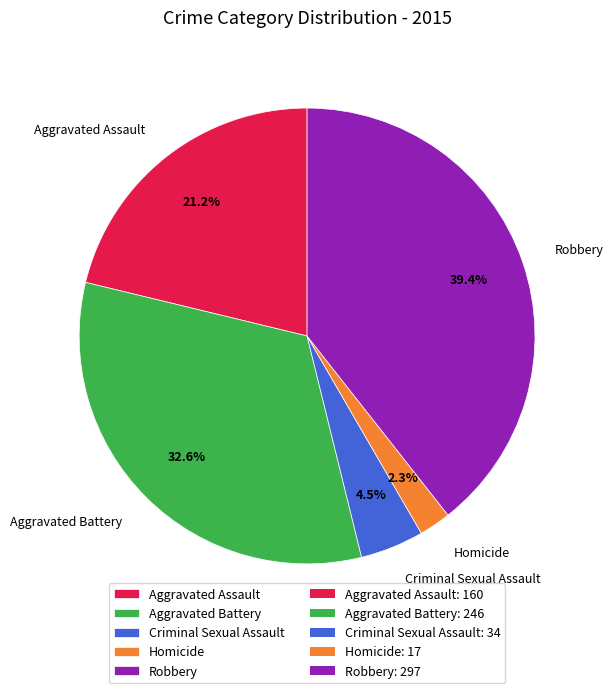

How many slices are in this pie chart?

5